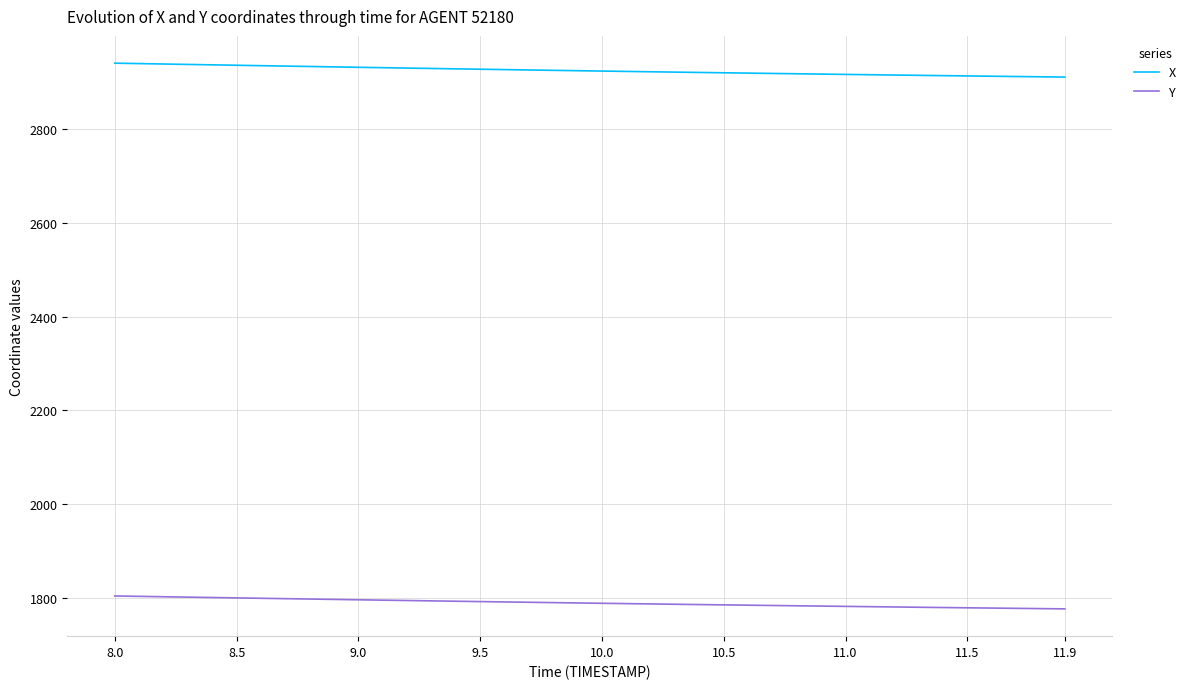

What is the sum of all Y values?

71585.0